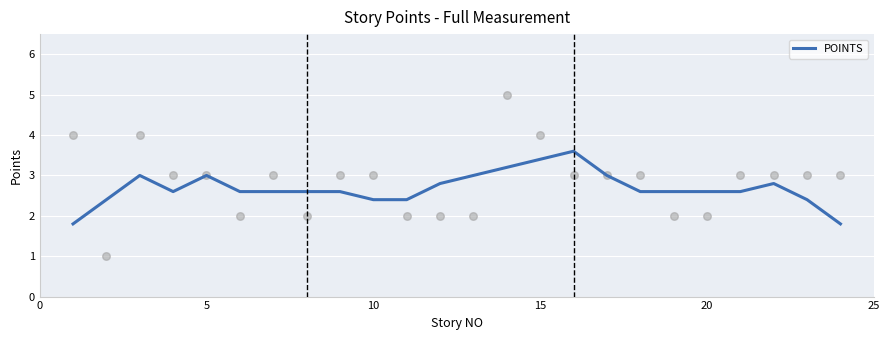

The value of POINTS at 20 is 2.6. True or false?

True